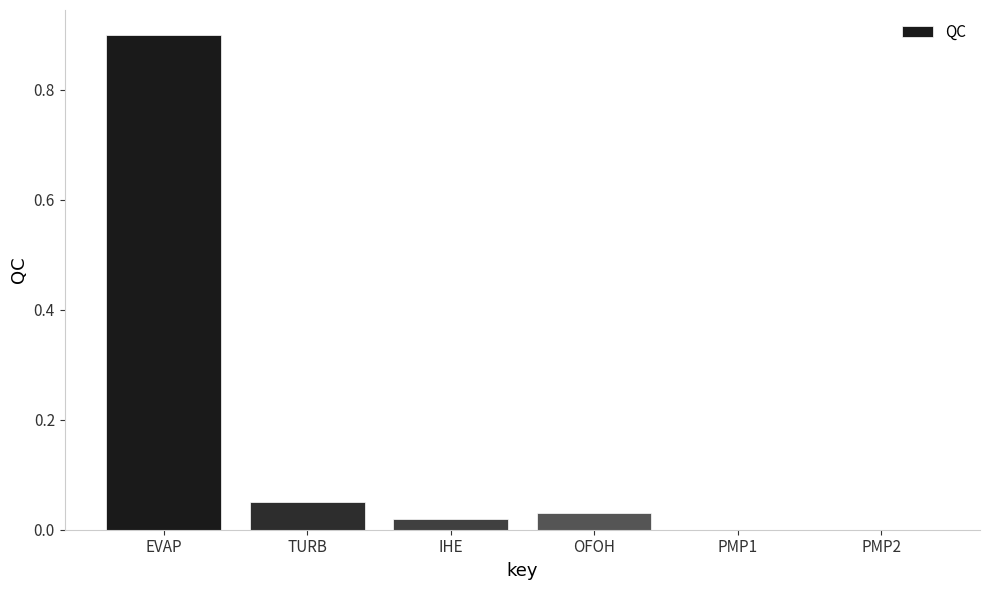

Which label corresponds to the largest value in the chart?

EVAP